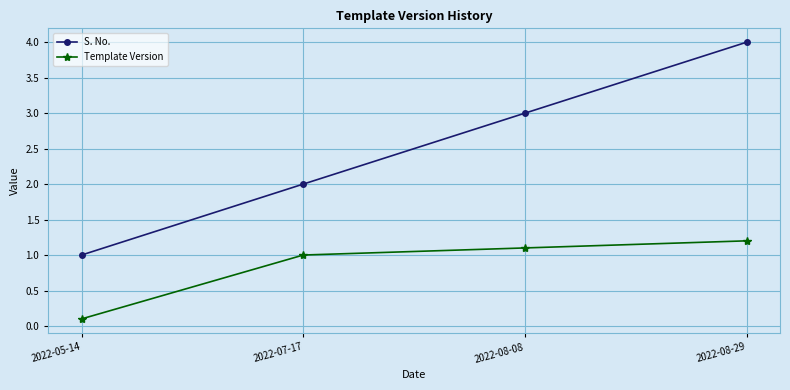

True or false: Template Version and S. No. intersect in this chart.

False